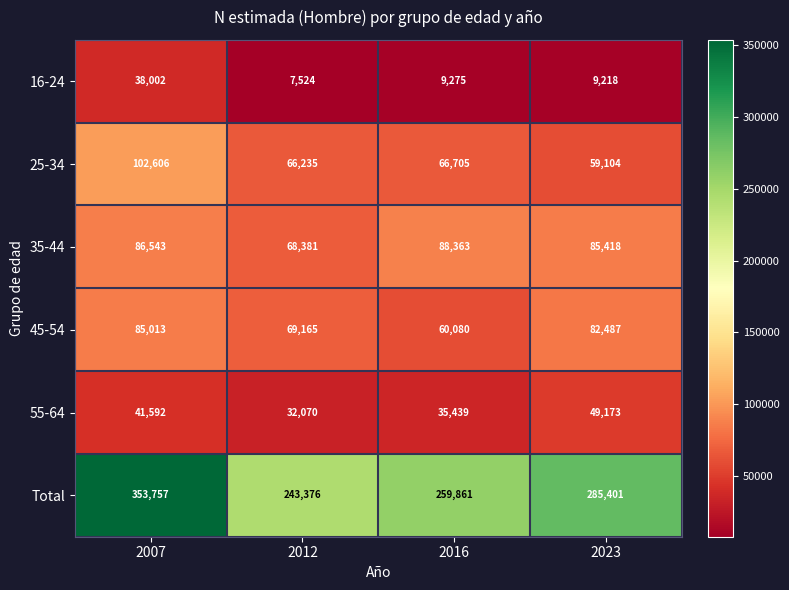

At how many categories does at least one series exceed 281196?

2